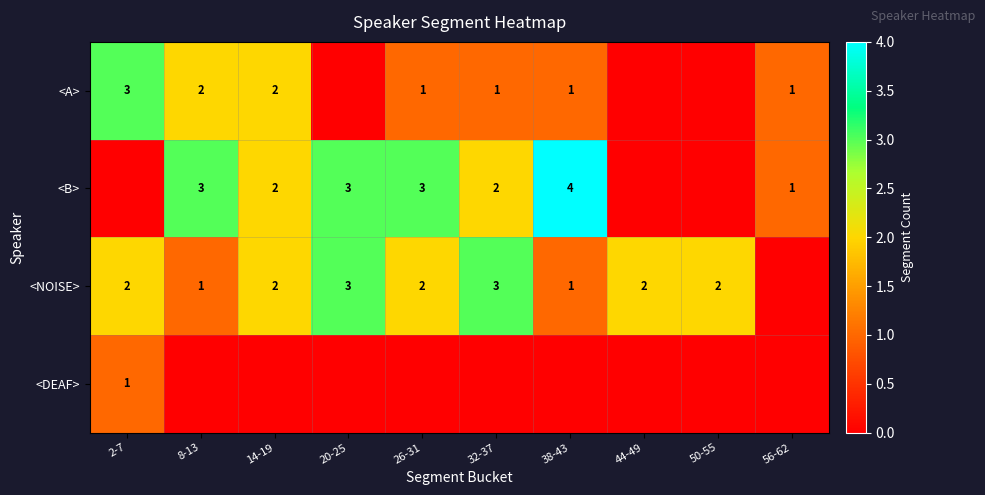

What is the spread (max minus min) of values at 32-37?

3